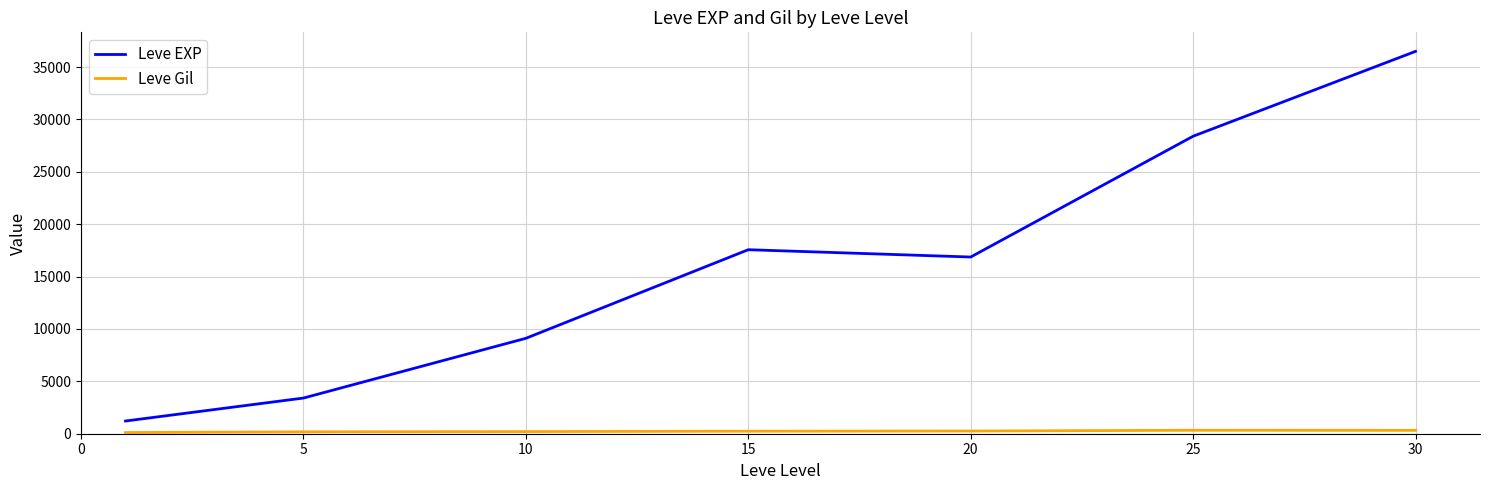

Which series has the largest total across all categories?

Leve EXP